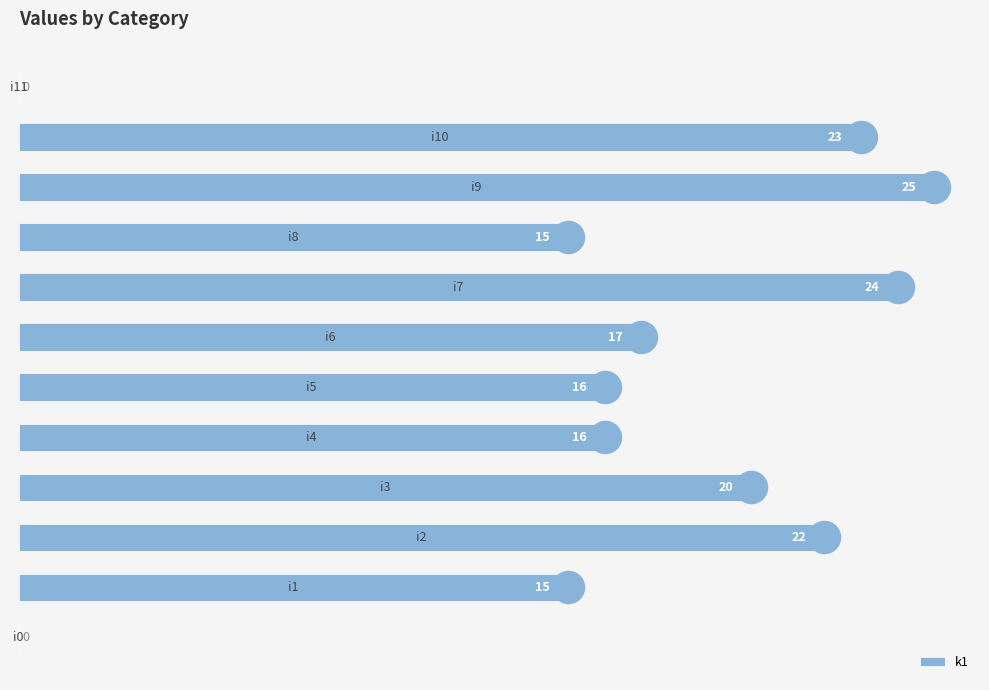

What is the greatest value displayed?

25